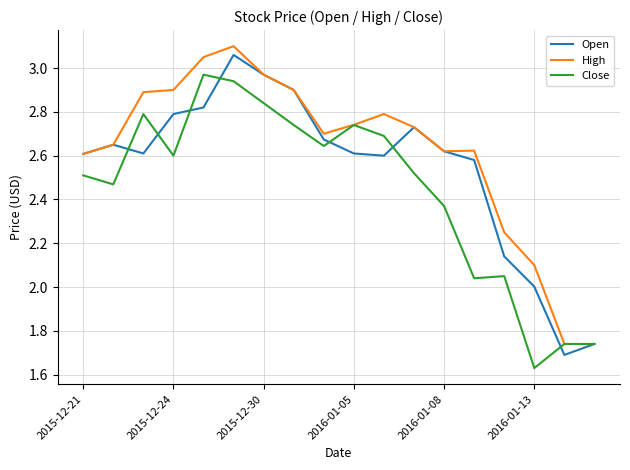

Rank the series by their average value, from lowest to highest.

Close, Open, High